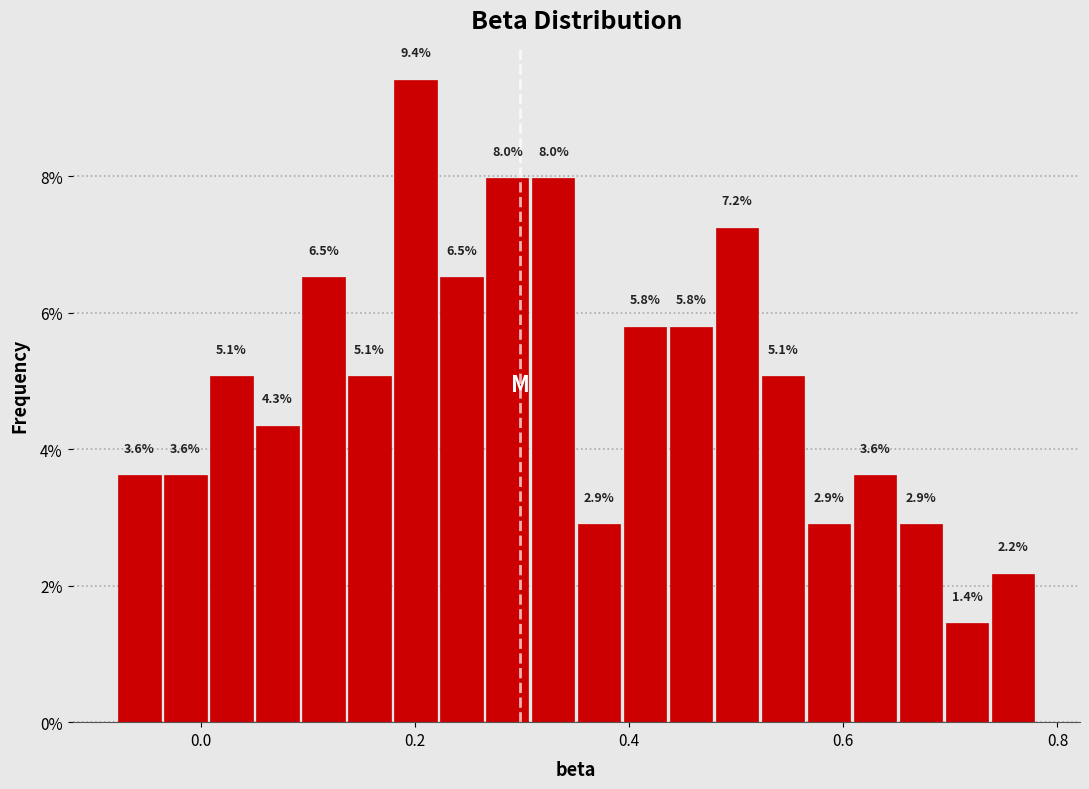

Around what value on the x-axis is the tallest bar? Give the approximate position of its centre, as read against the axis.

0.20